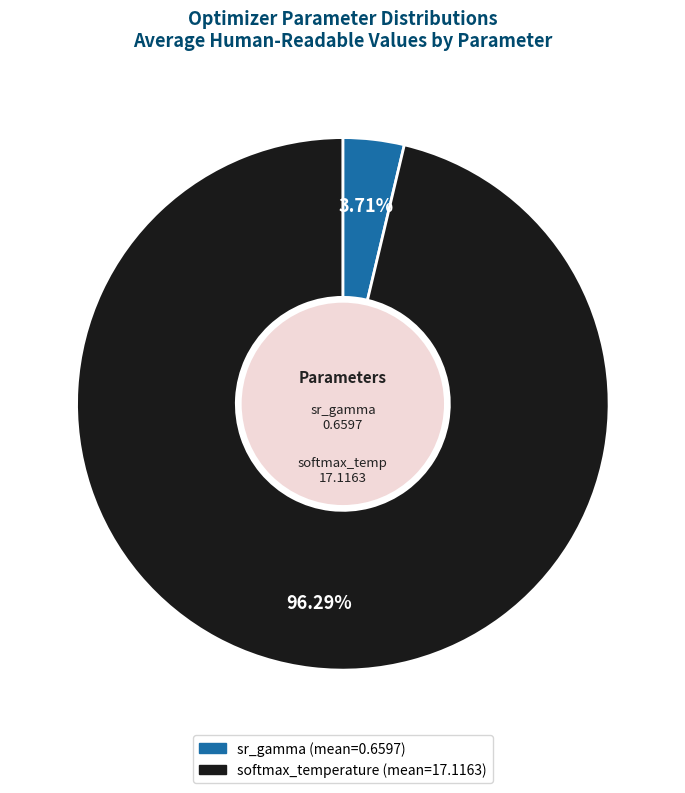

Is there any slice that represents more than half of the pie?

Yes